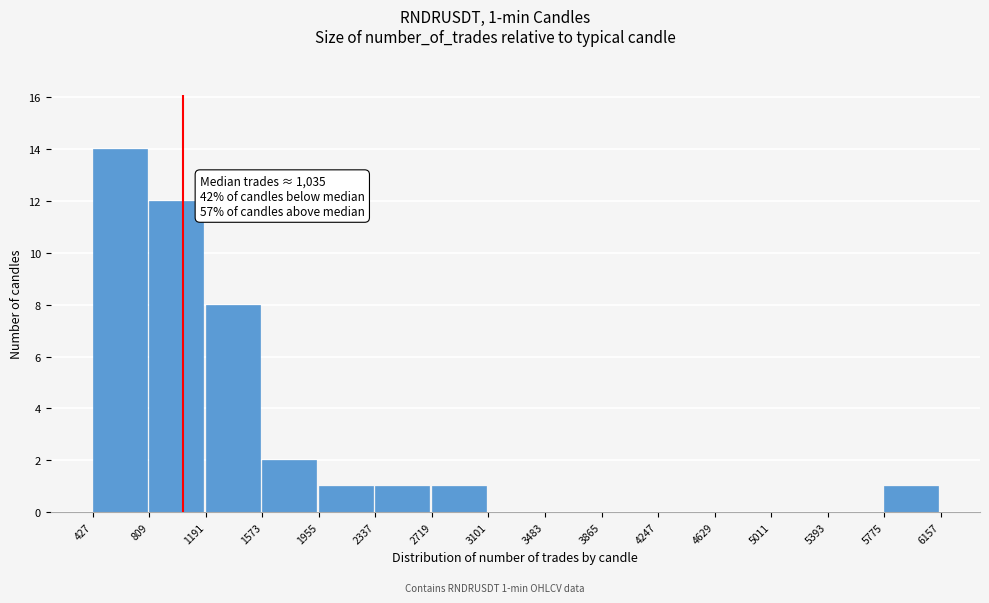

Over which range of the x-axis is the bar tallest?

427 to 809